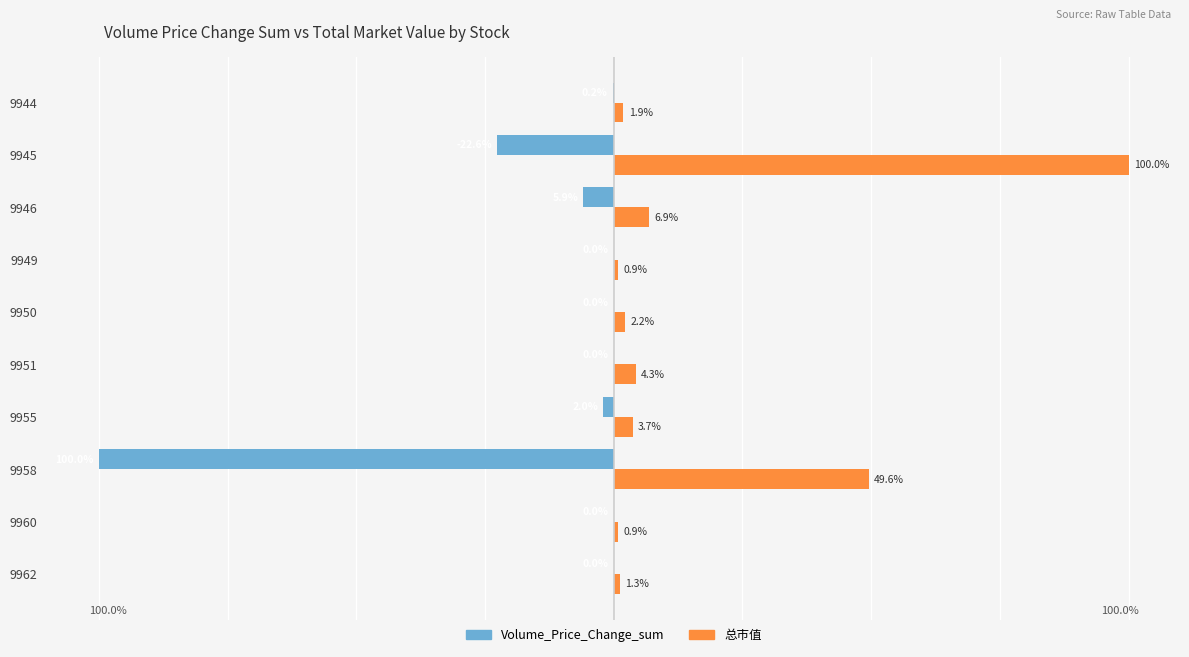

Is the value of Volume_Price_Change_sum at 9962 greater than the value of 总市值 at 9955?

No